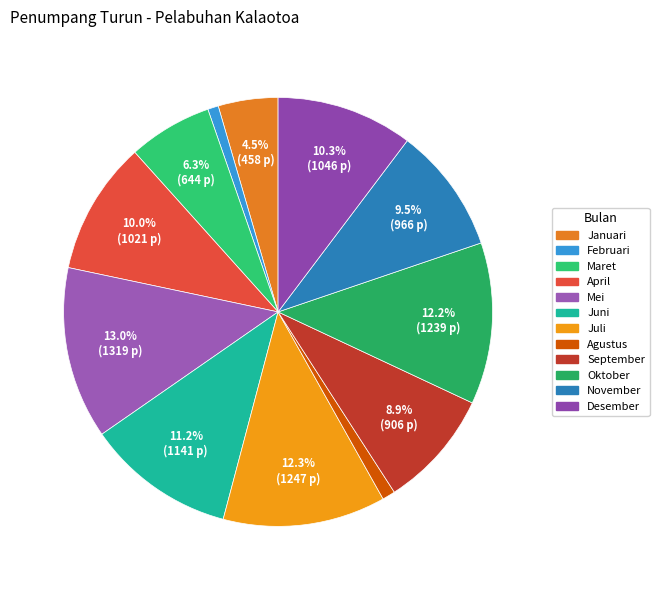

The Agustus slice represents 1% of the pie. True or false?

True